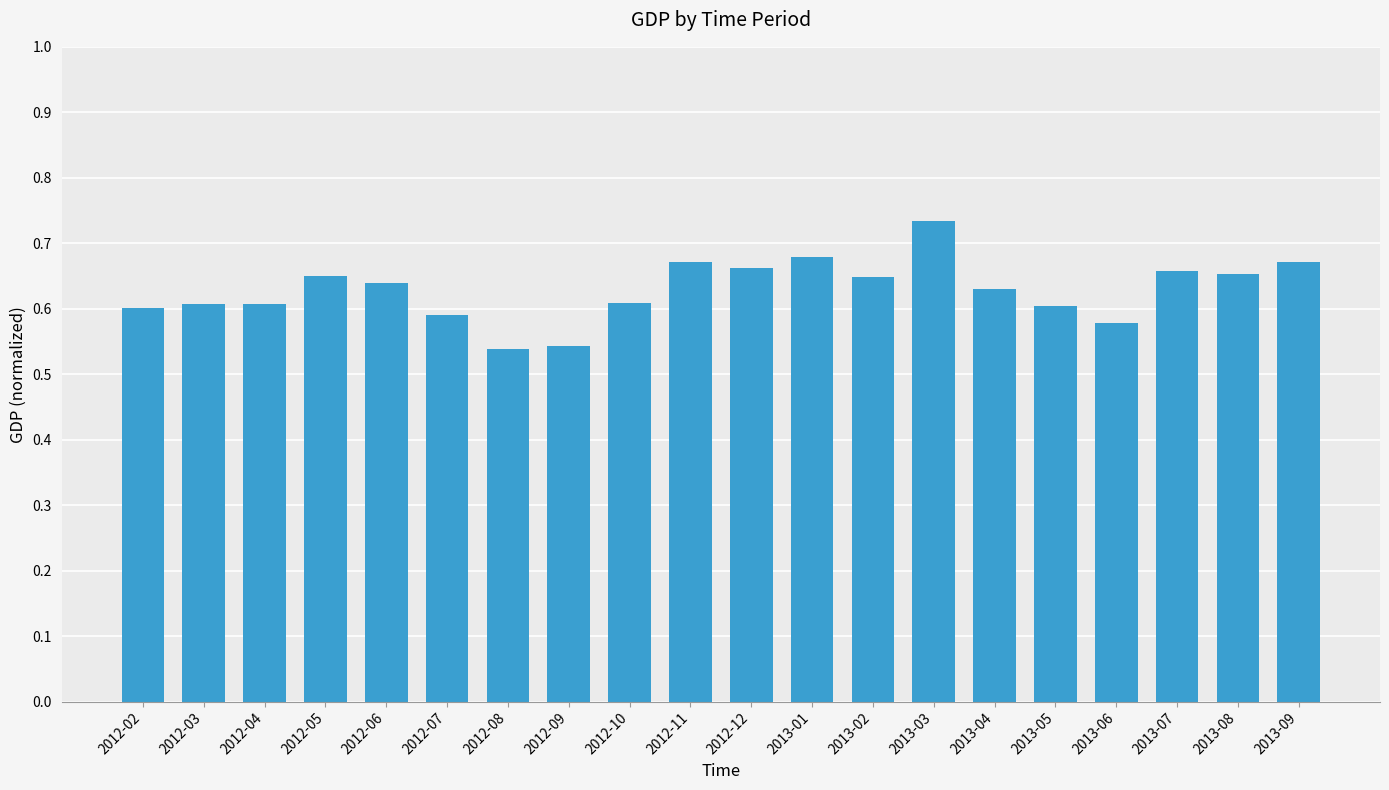

How many values are between 0 and 1?

20